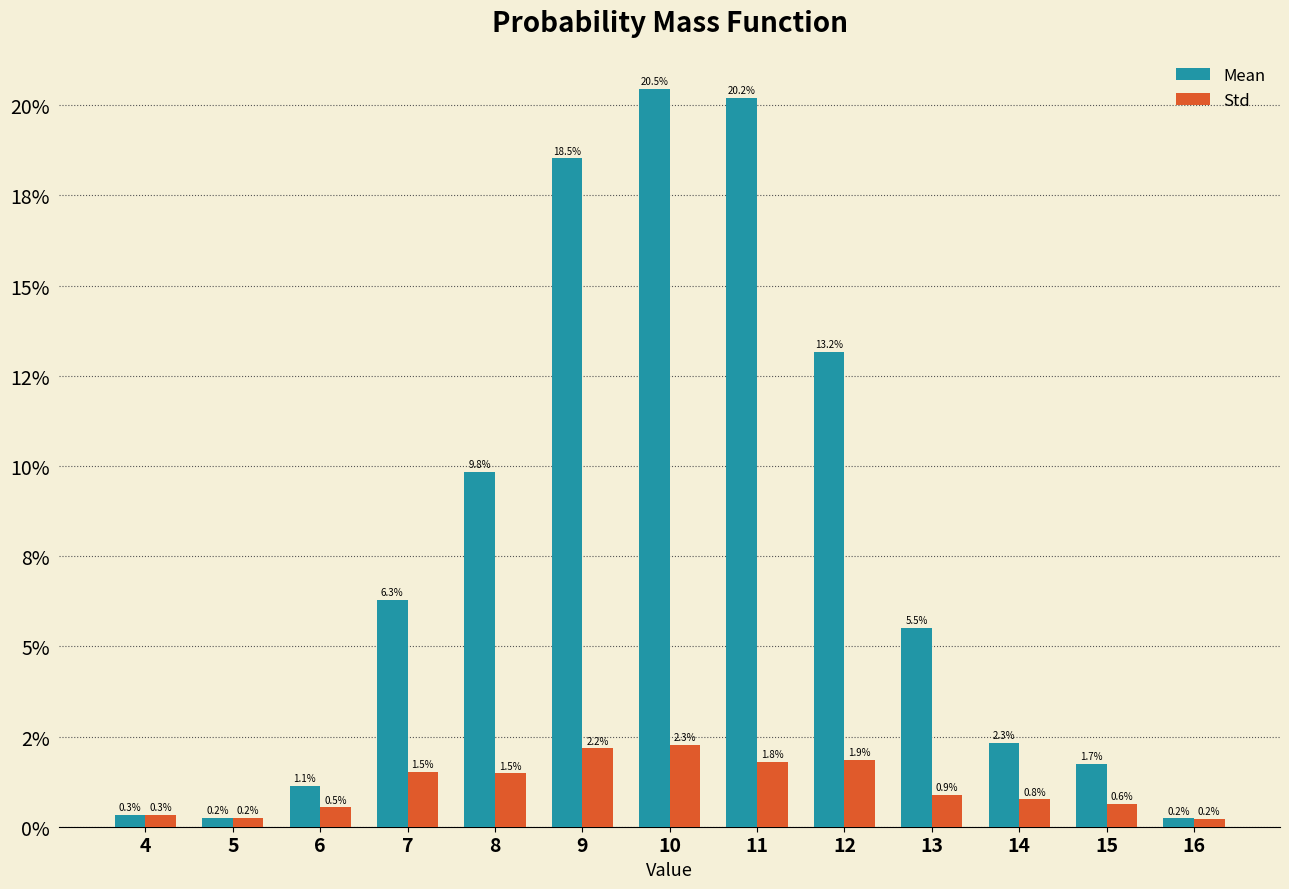

What is the highest value of the Mean series?

0.2